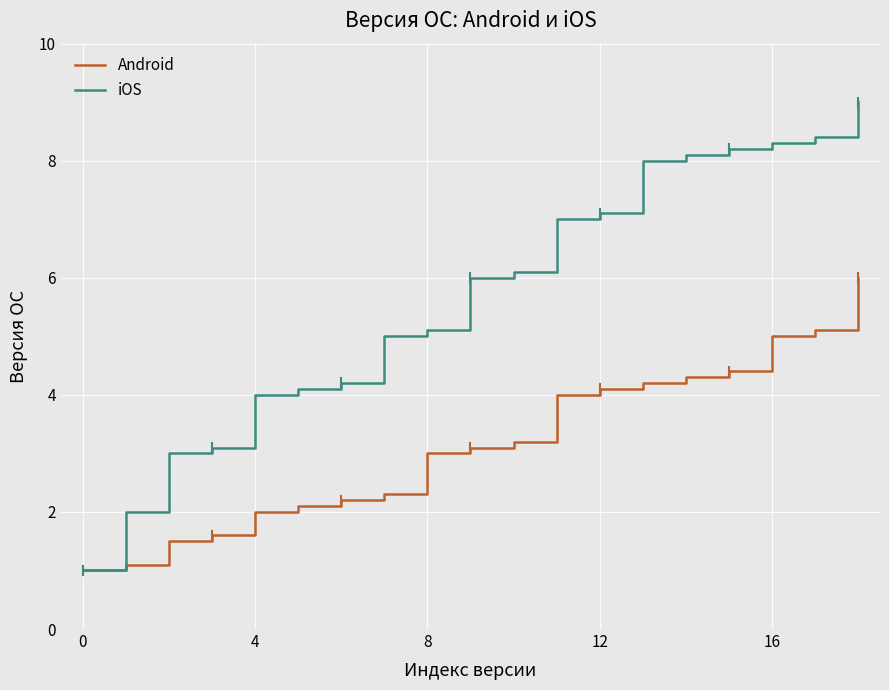

Which series has the widest spread of values?

iOS